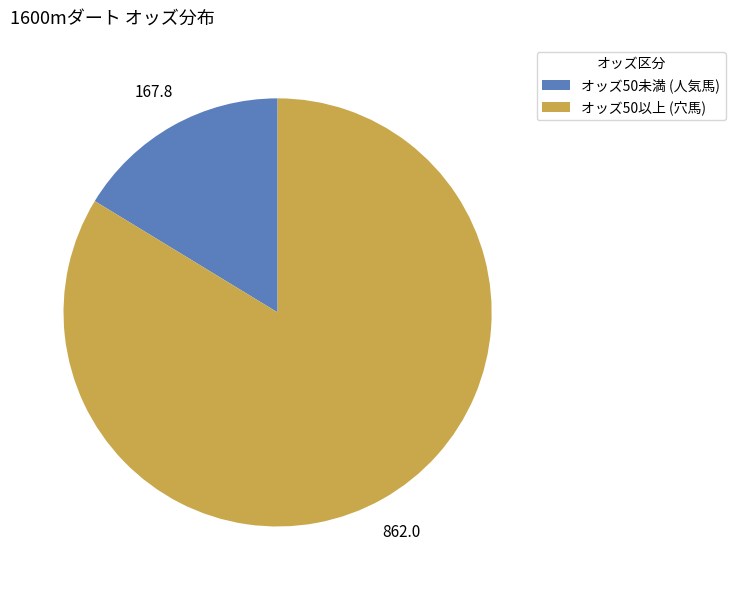

Is it true that オッズ50以上 (穴馬) is 84% of the pie?

True